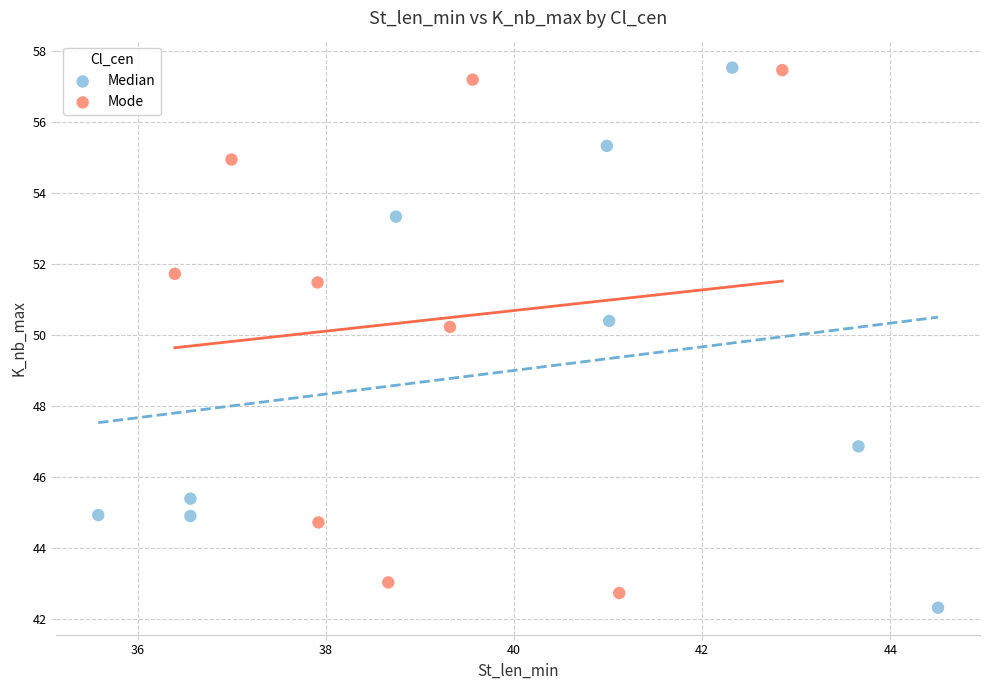

What are all the series names shown in the legend?

Median, Mode